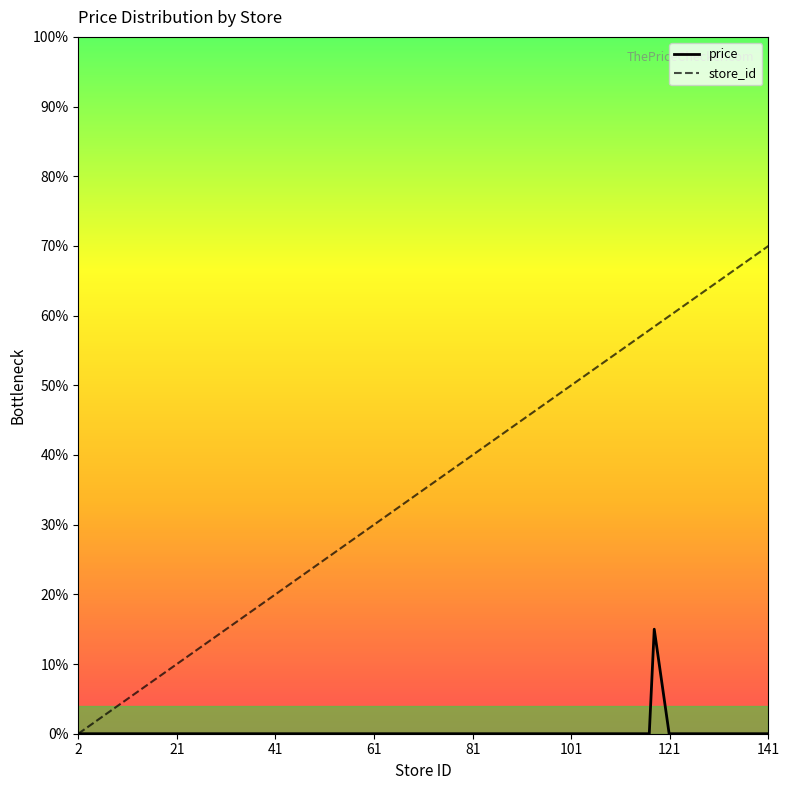

True or false: store_id and price cross at least once.

False